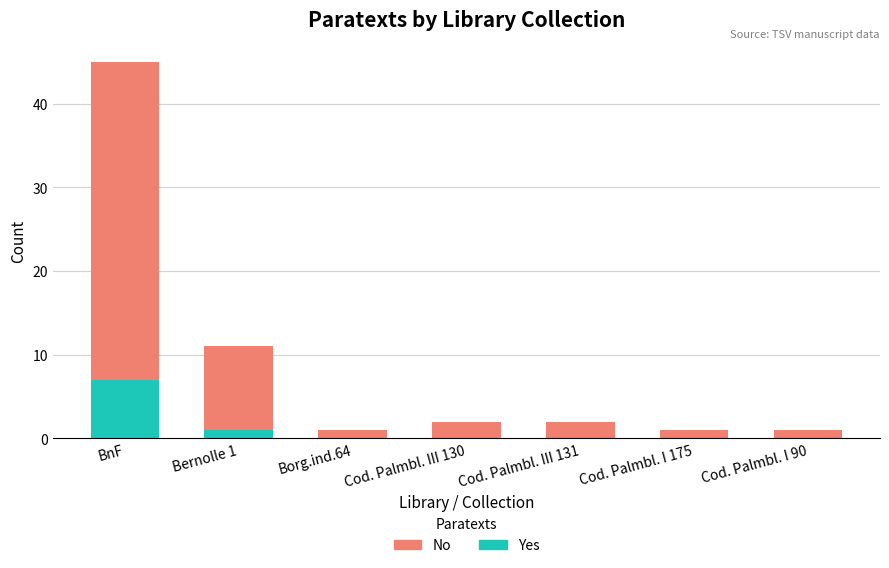

Reading right to left, transcribe the values for Yes.

Cod. Palmbl. I 90=0	Cod. Palmbl. I 175=0	Cod. Palmbl. III 131=0	Cod. Palmbl. III 130=0	Borg.ind.64=0	Bernolle 1=1	BnF=7